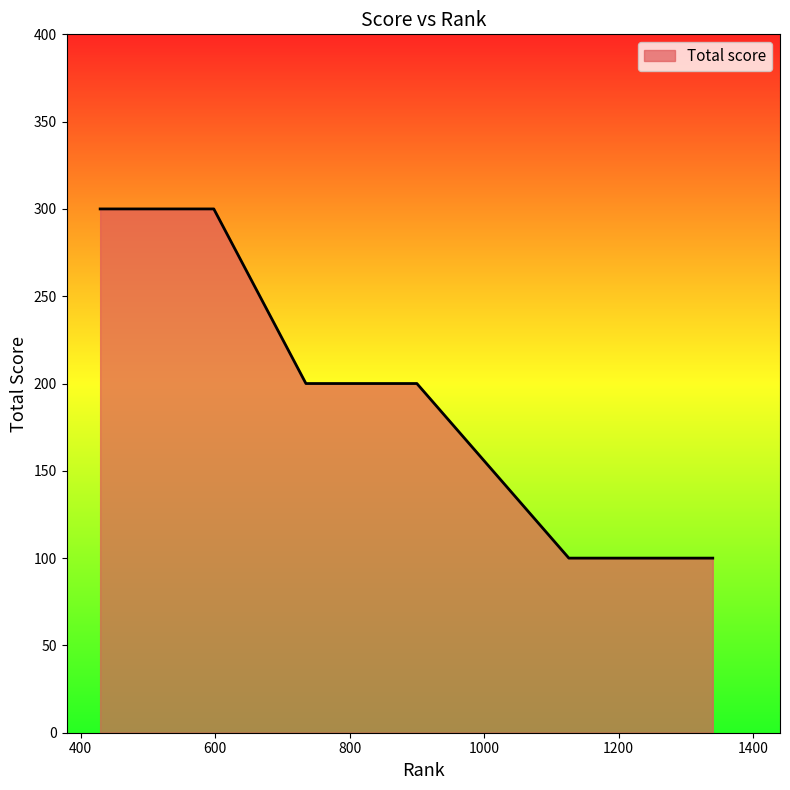

What is the sum of all values?

1900